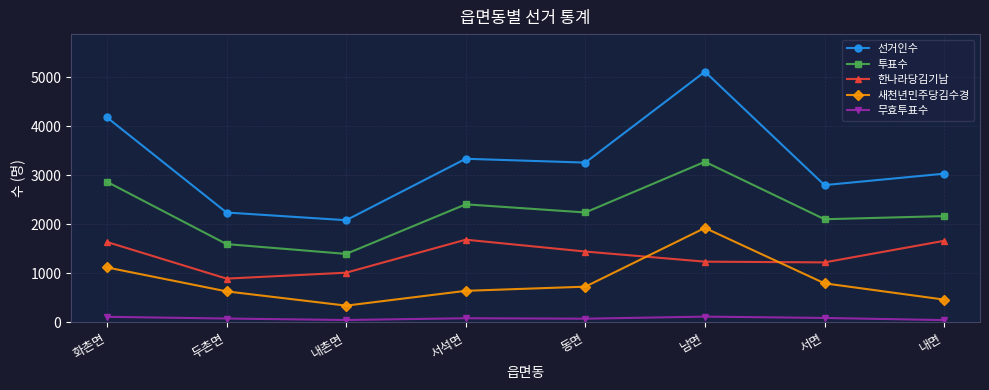

Is it true that 한나라당김기남 equals 2213 at 남면?

False